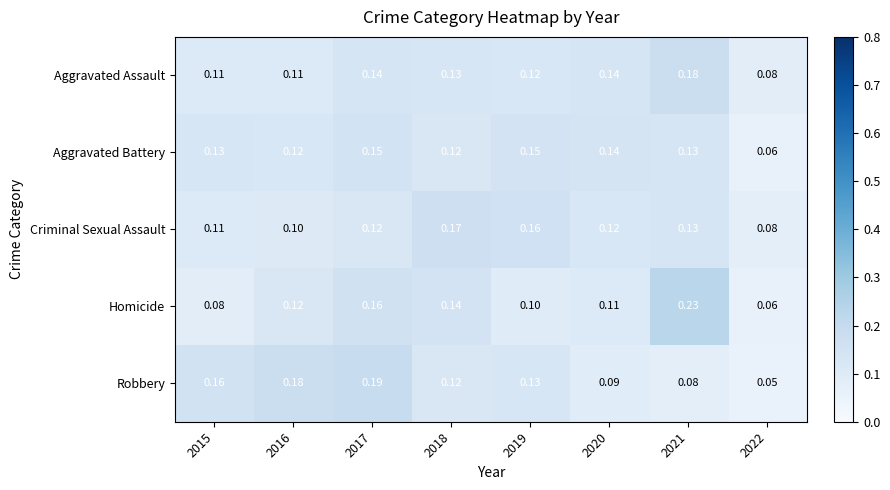

Which series has the widest spread of values?

Homicide